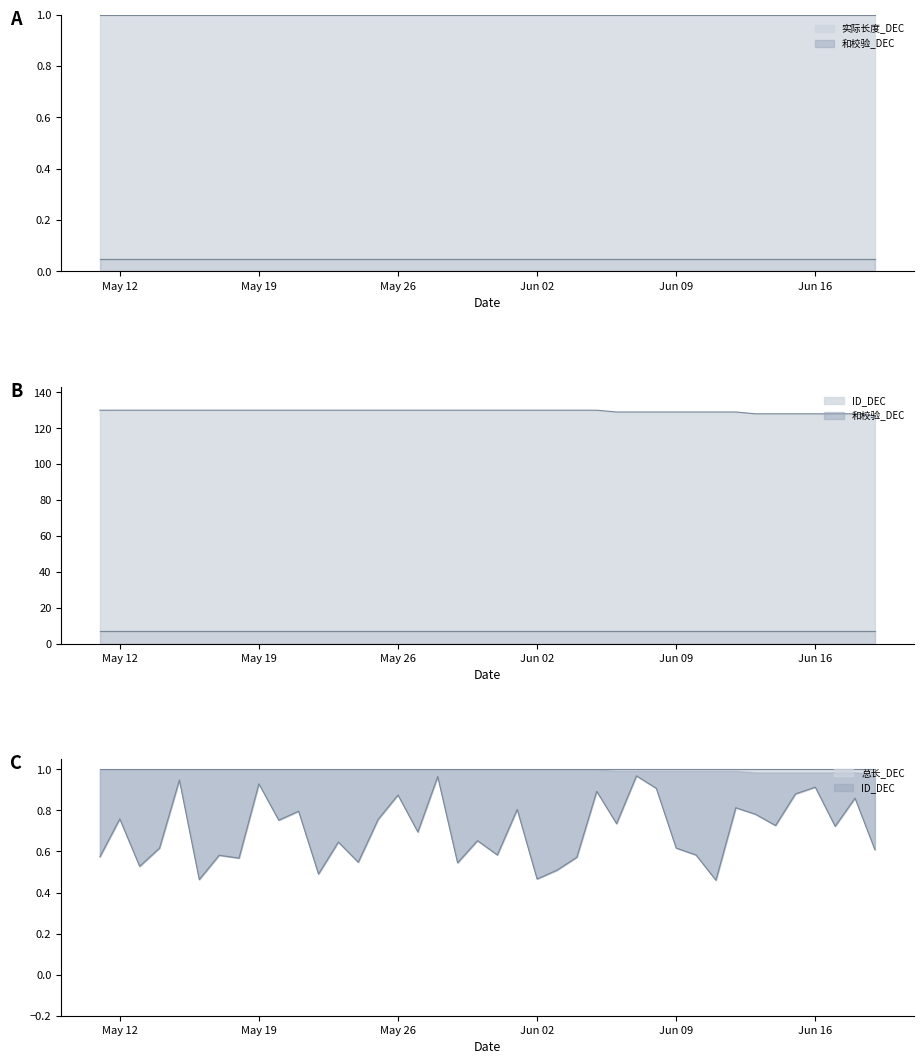

What is the highest value of the 和校验_DEC series?

7